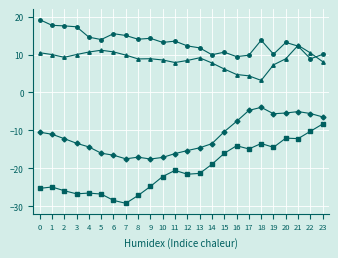

What is the difference between the highest and lowest values at 8?

41.2